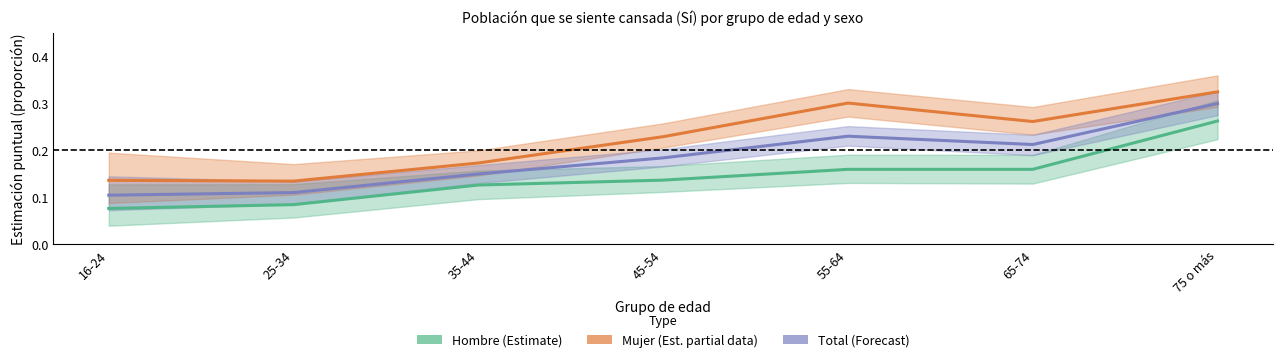

In Total, how many points are lower than both neighbors (excluding endpoints)?

1